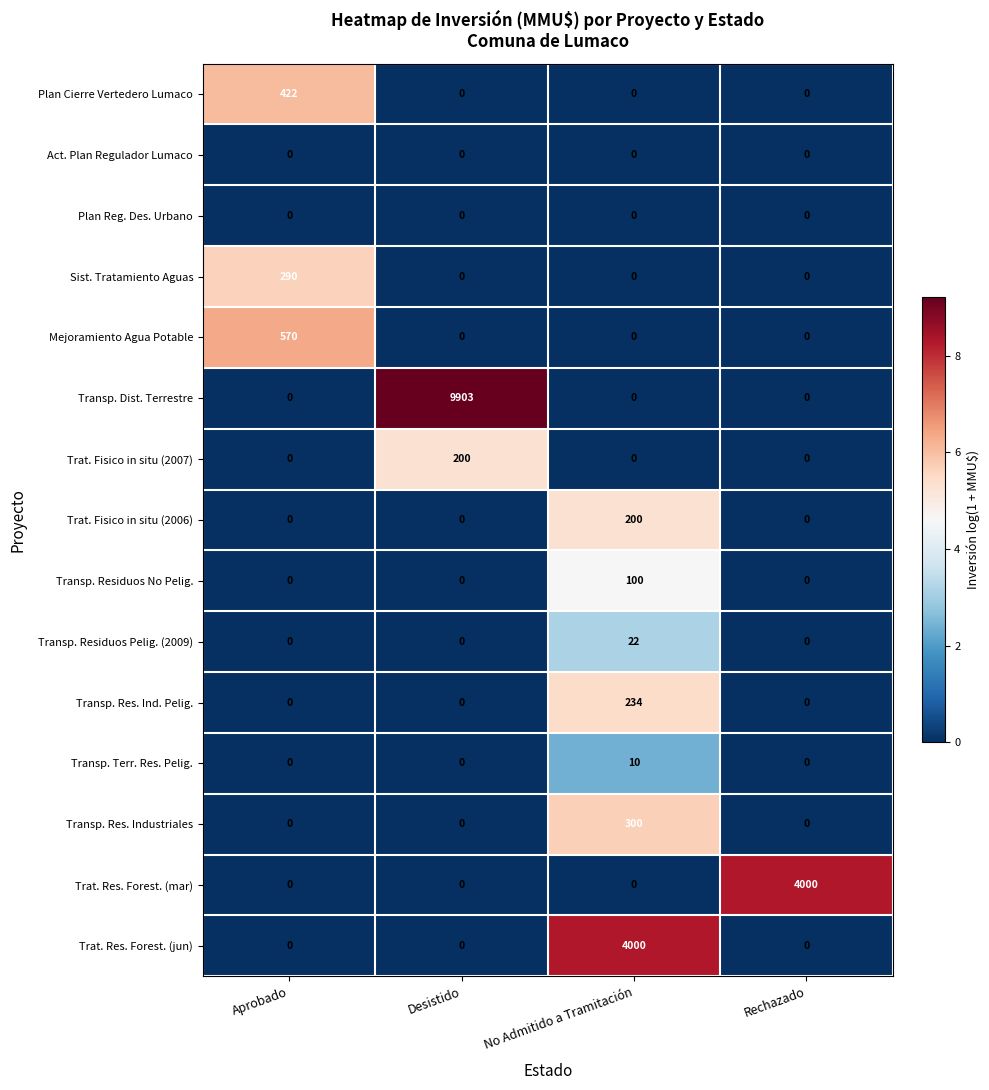

What is the difference between the Transp. Terr. Res. Pelig. values at Aprobado and No Admitido a Tramitación?

10